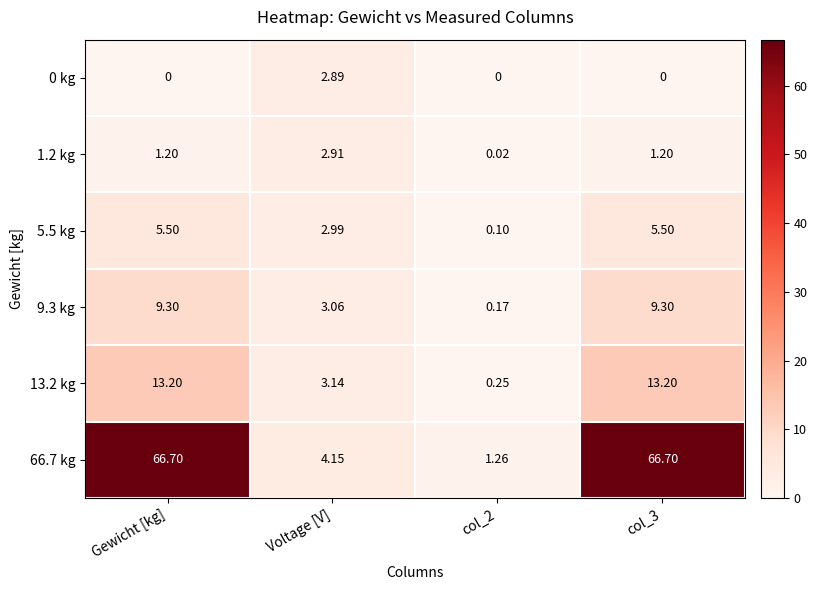

Which category has the highest value in the 1.2 kg series?

Voltage [V]